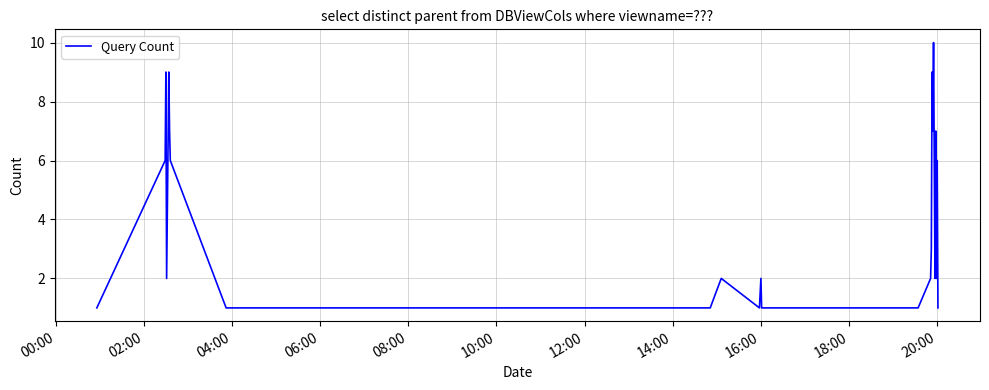

How many lines are shown in the chart?

1